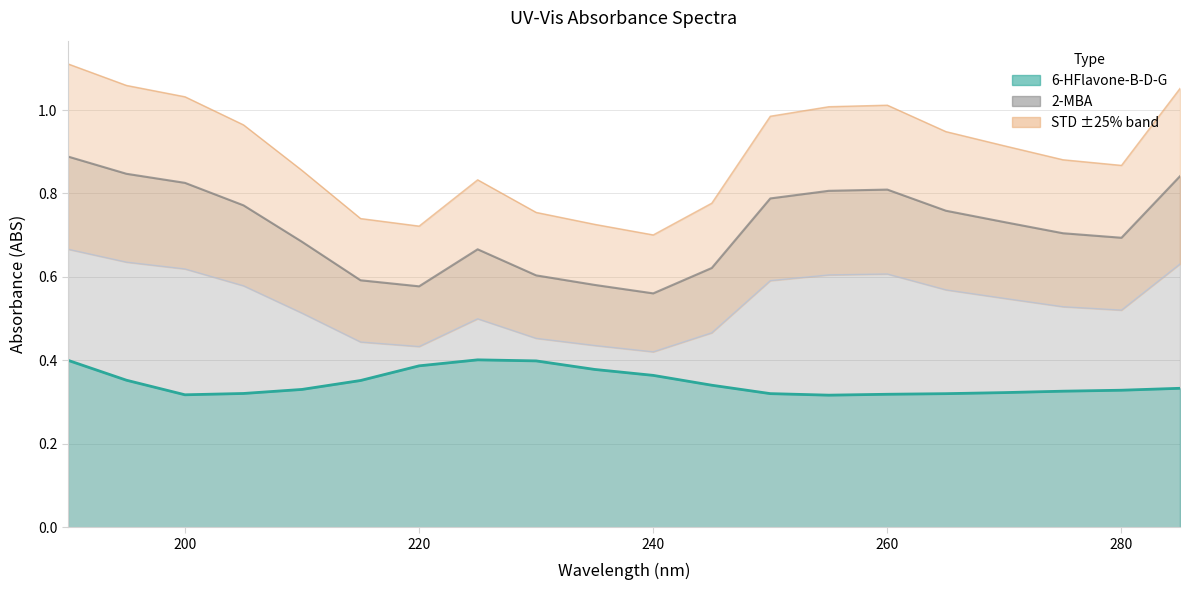

Which series has the widest spread of values?

2-MBA